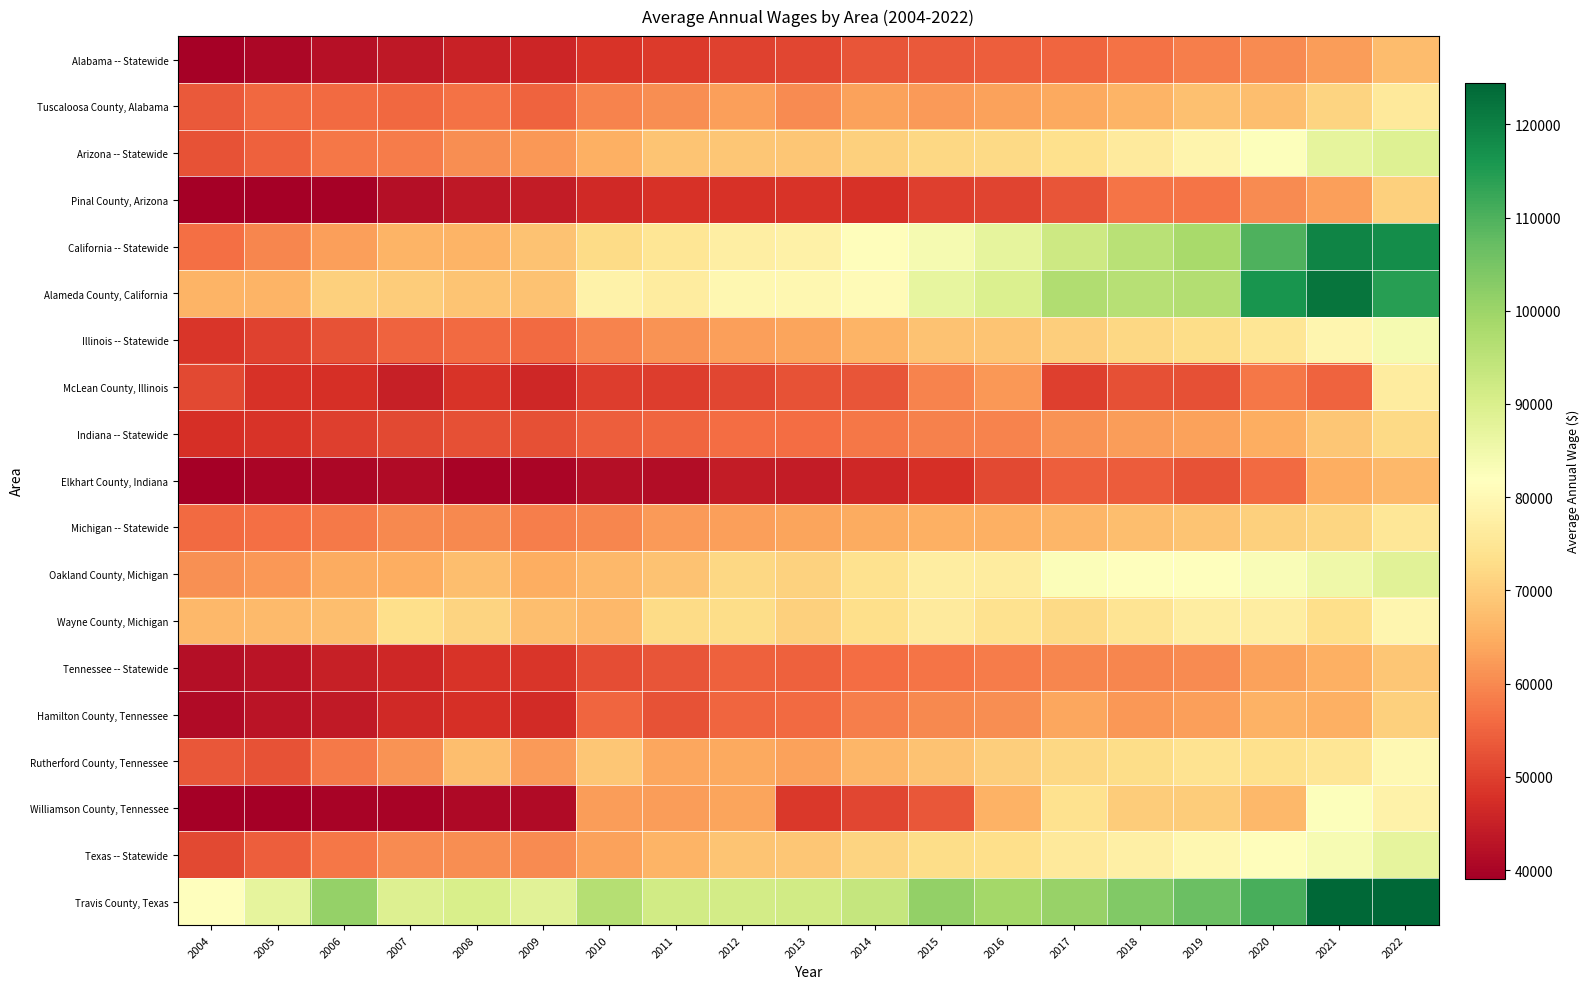

How many categories are shown in the chart?

19